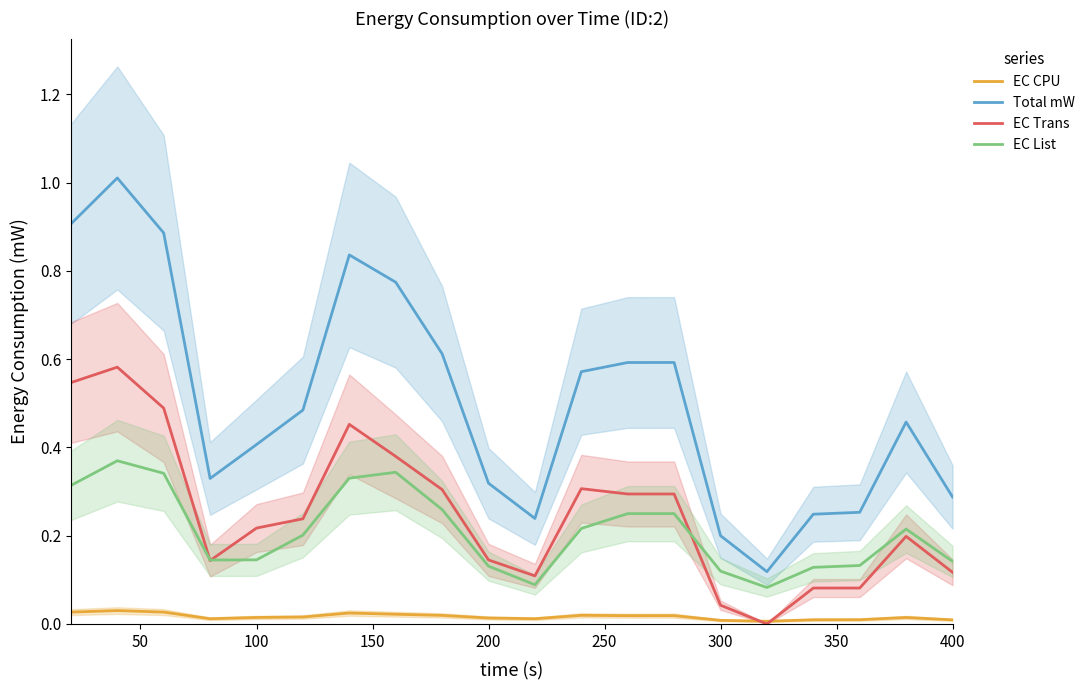

What is the difference between the second highest and second lowest values in the EC Trans series?

0.5